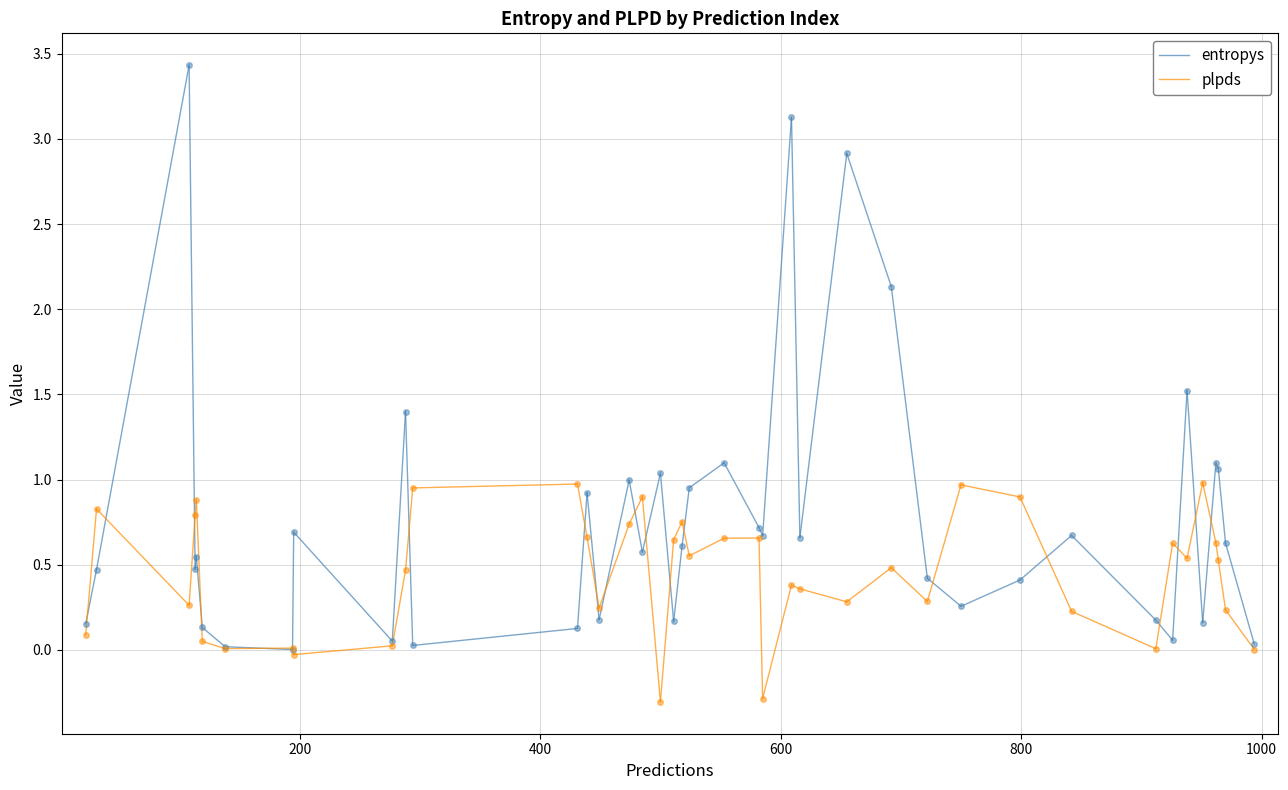

What are all the series names shown in the legend?

entropys, plpds